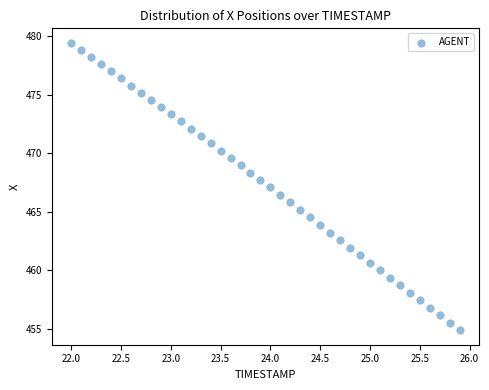

What is the range of Y values (max minus min)?

24.6